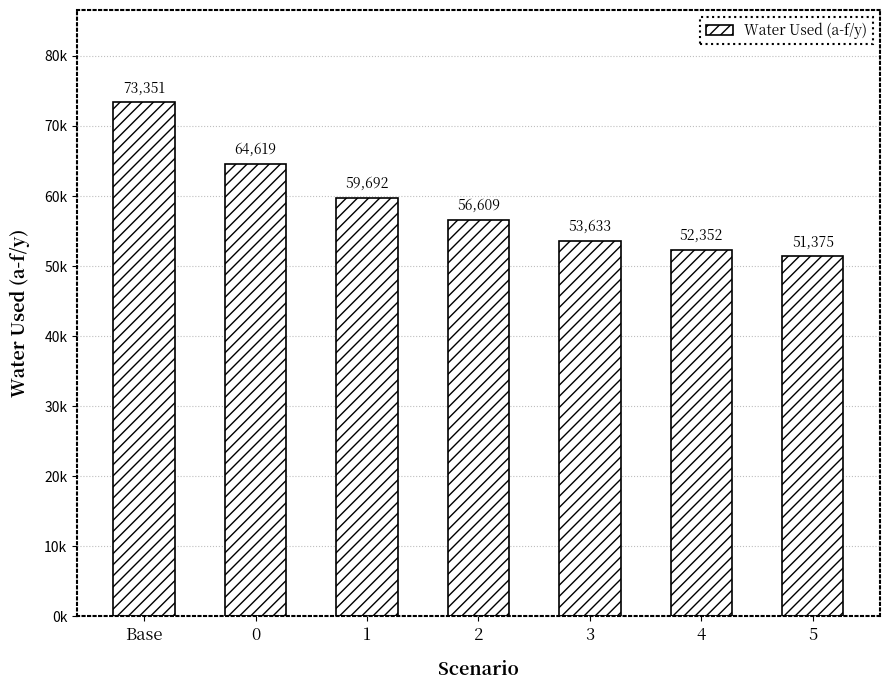

What is the ratio of the value at 4 to the value at 2?

0.9